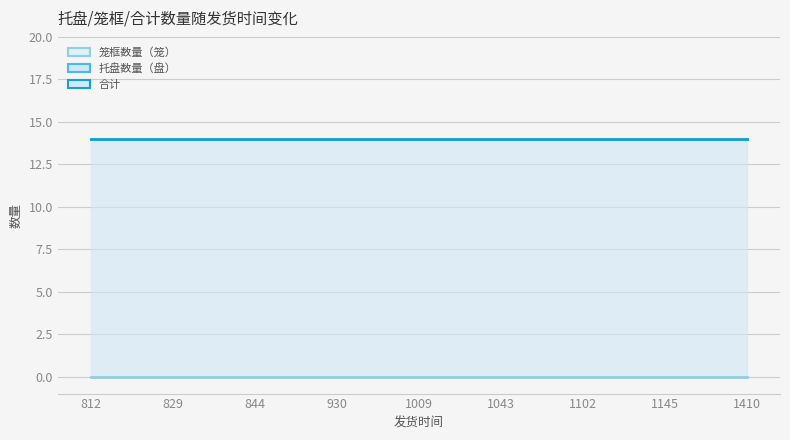

What is the value of the 托盘数量（盘） point at the 5th from the left?

14